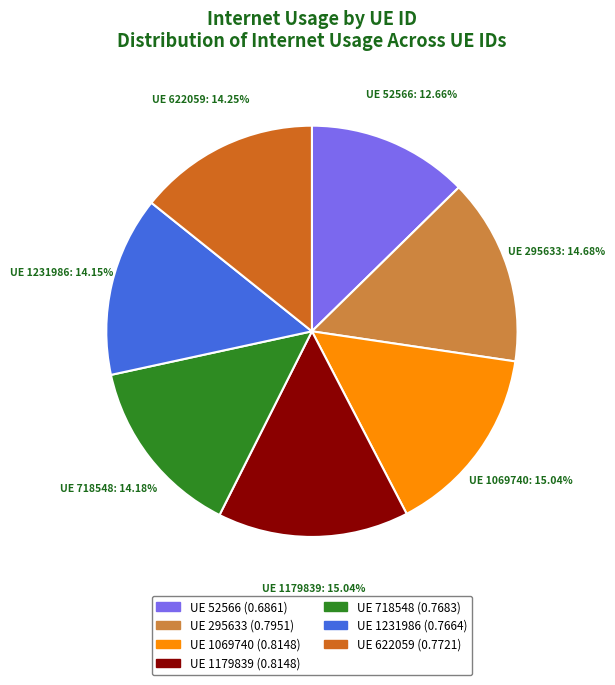

Is there any slice that represents more than half of the pie?

No